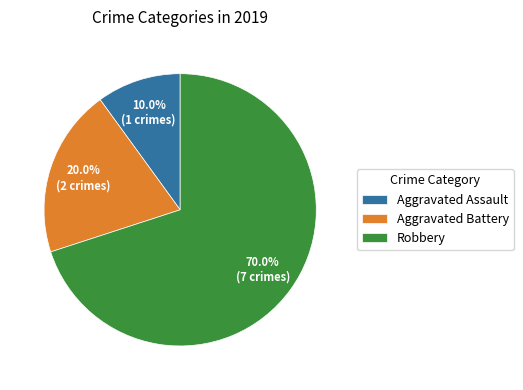

Does Robbery account for over 50% of the chart?

Yes